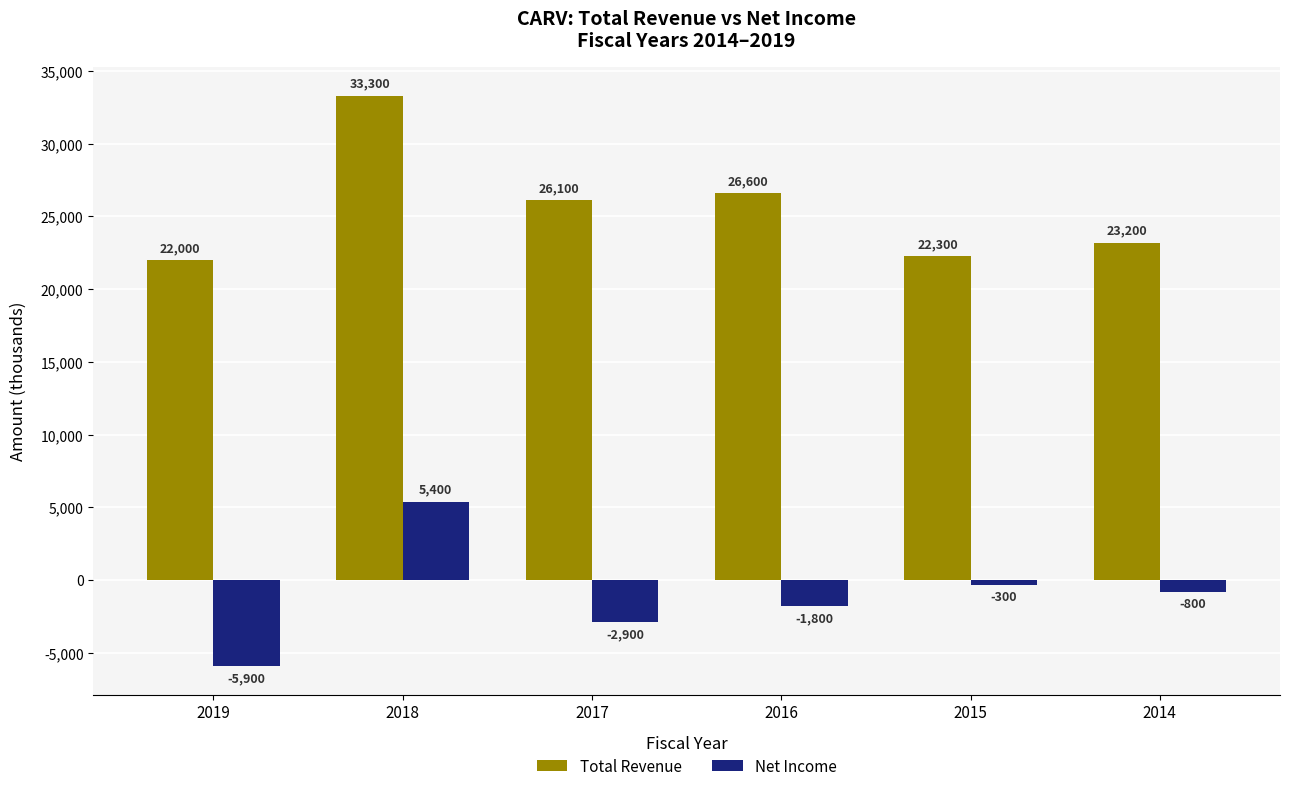

List the labels in order of Net Income value, smallest first.

2019, 2017, 2016, 2014, 2015, 2018